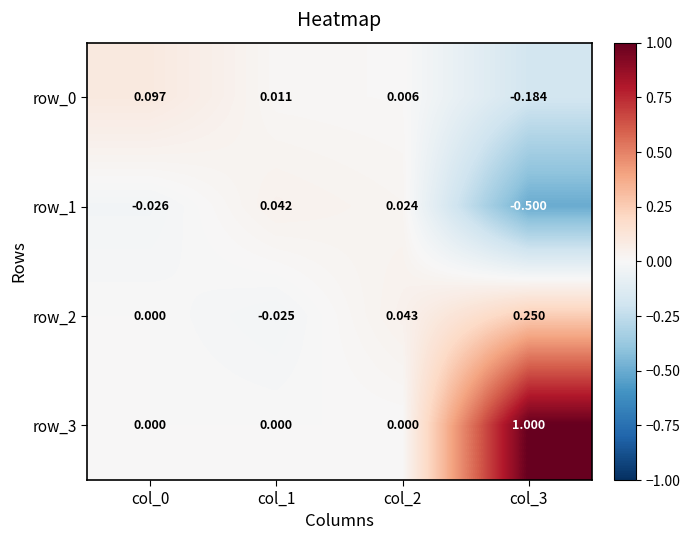

Is the value of row_3 at col_3 greater than the value of row_0 at col_1?

Yes